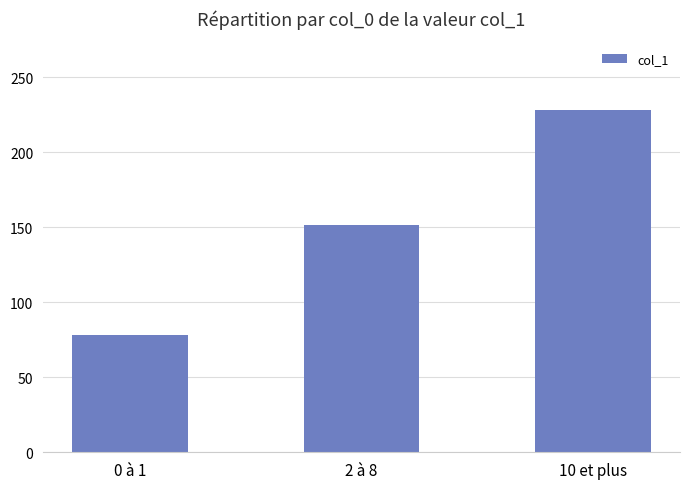

List the labels in order of value, largest first.

10 et plus, 2 à 8, 0 à 1